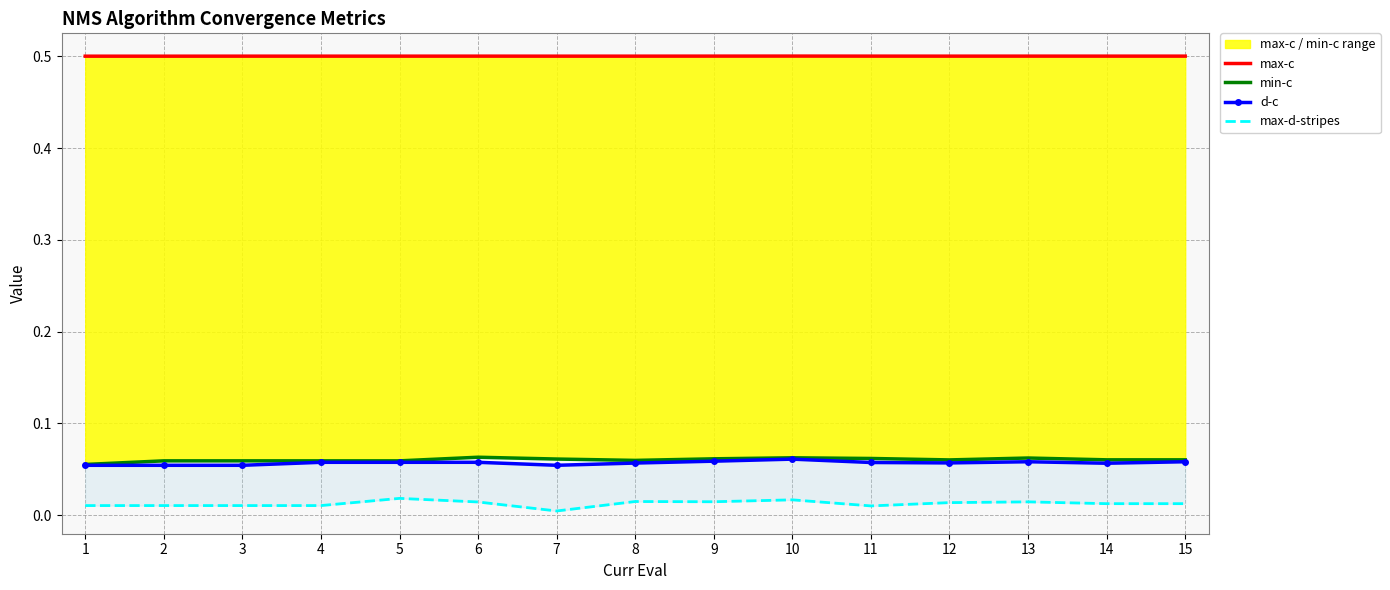

At which label does d-c reach its peak?

10